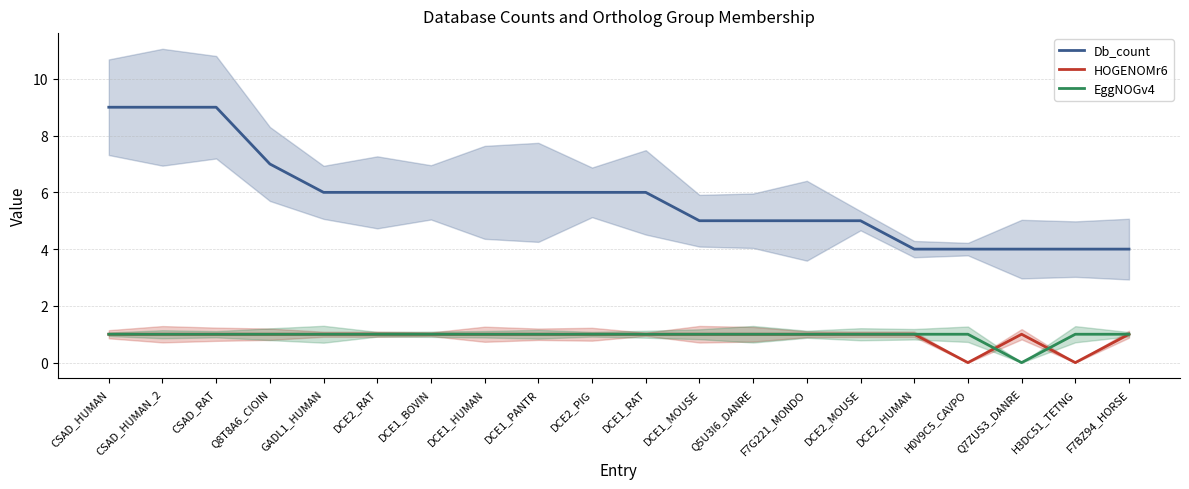

True or false: HOGENOMr6 and EggNOGv4 cross at least once.

True